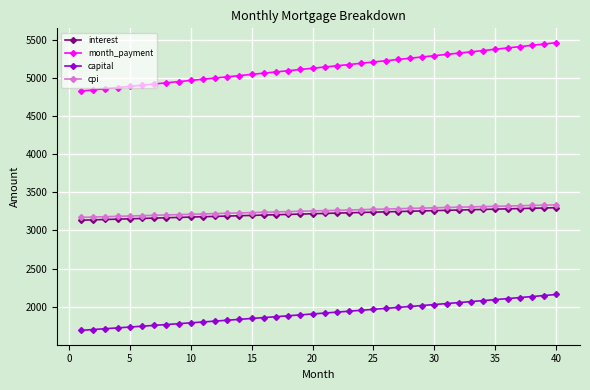

What are all the series names shown in the legend?

interest, month_payment, capital, cpi